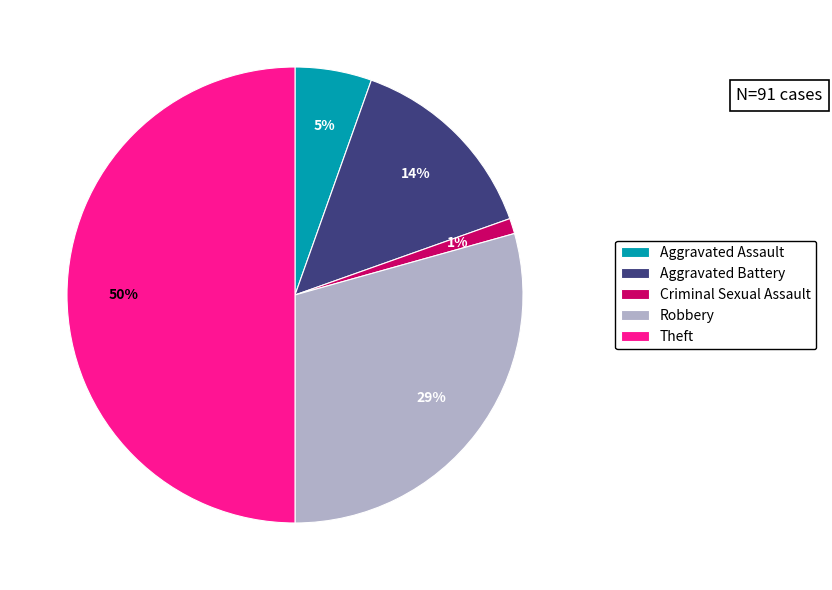

Is the sum of Robbery and Aggravated Battery greater than half?

No